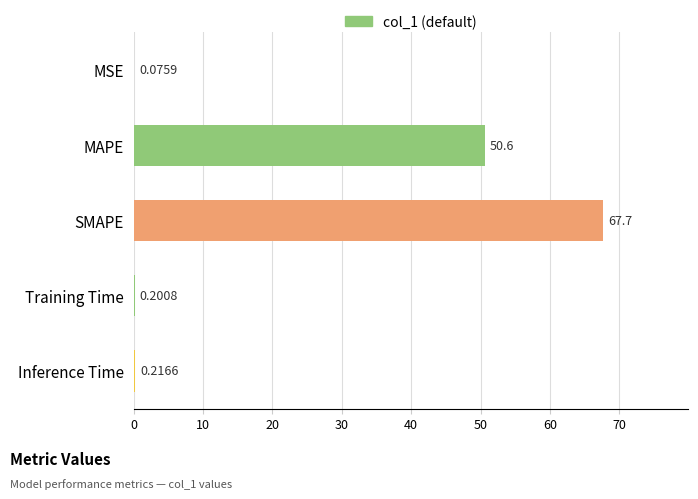

What is the sum of all values?

118.8